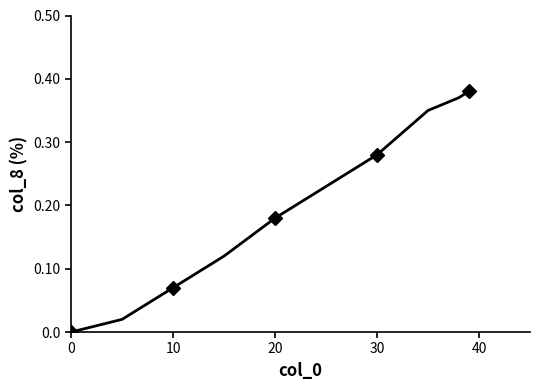

Reading left to right, transcribe all the data shown in this chart.

0.0	0.0	0.1	0.1	0.2	0.2	0.3	0.3	0.4	0.4